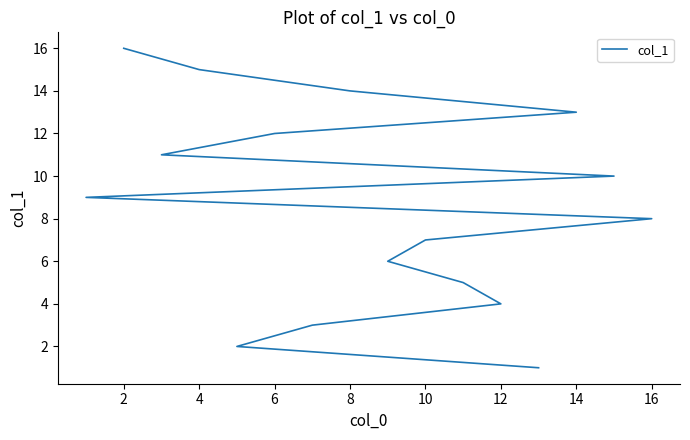

Does the chart have visible grid lines?

No